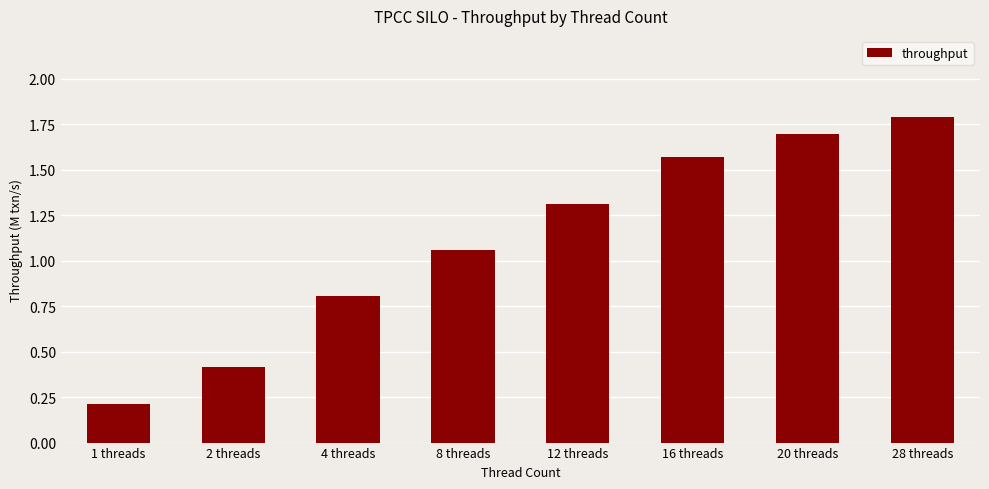

What is the label of the 7th bar from the right?

2 threads